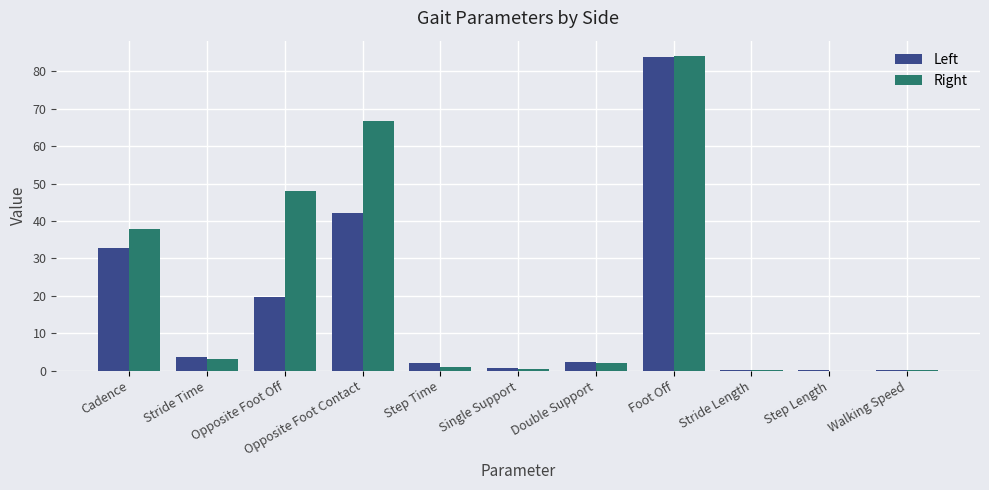

At which label does Right first exceed 2?

Cadence